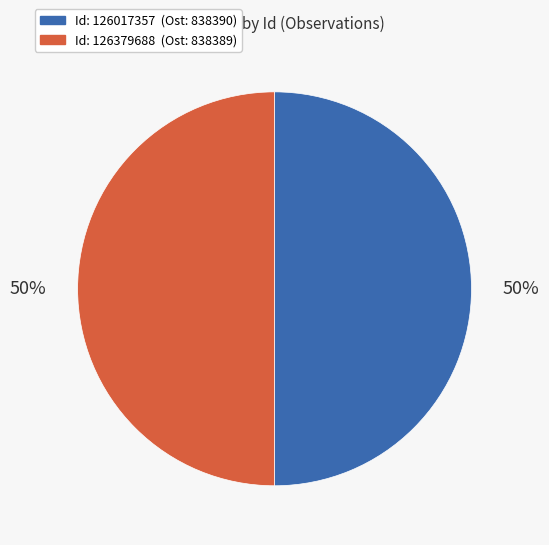

To the nearest percent, what is the average slice percentage?

50%